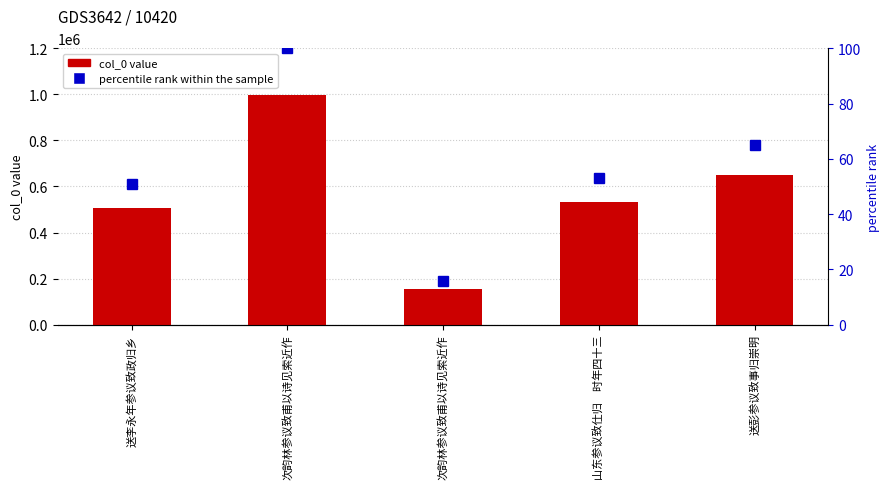

At which label does col_0 first exceed 530535?

次韵林参议致甫以诗见索近作